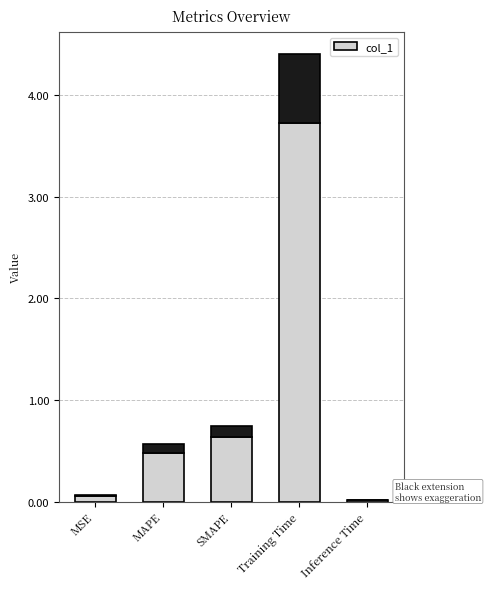

Reading left to right, transcribe all the data shown in this chart.

0.1	0.5	0.6	3.7	0.0